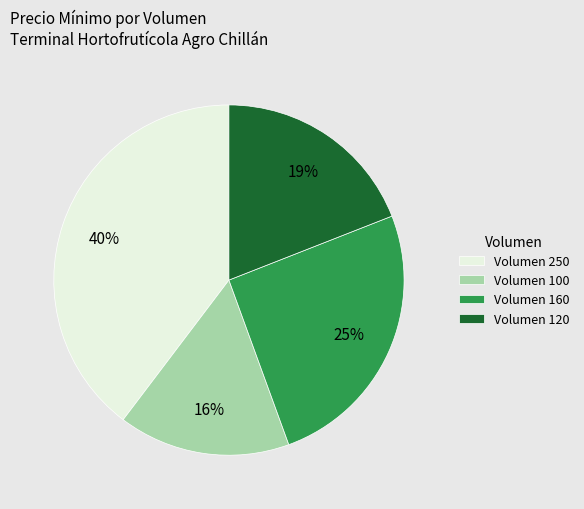

Which category has the smallest portion of the pie?

Volumen 100